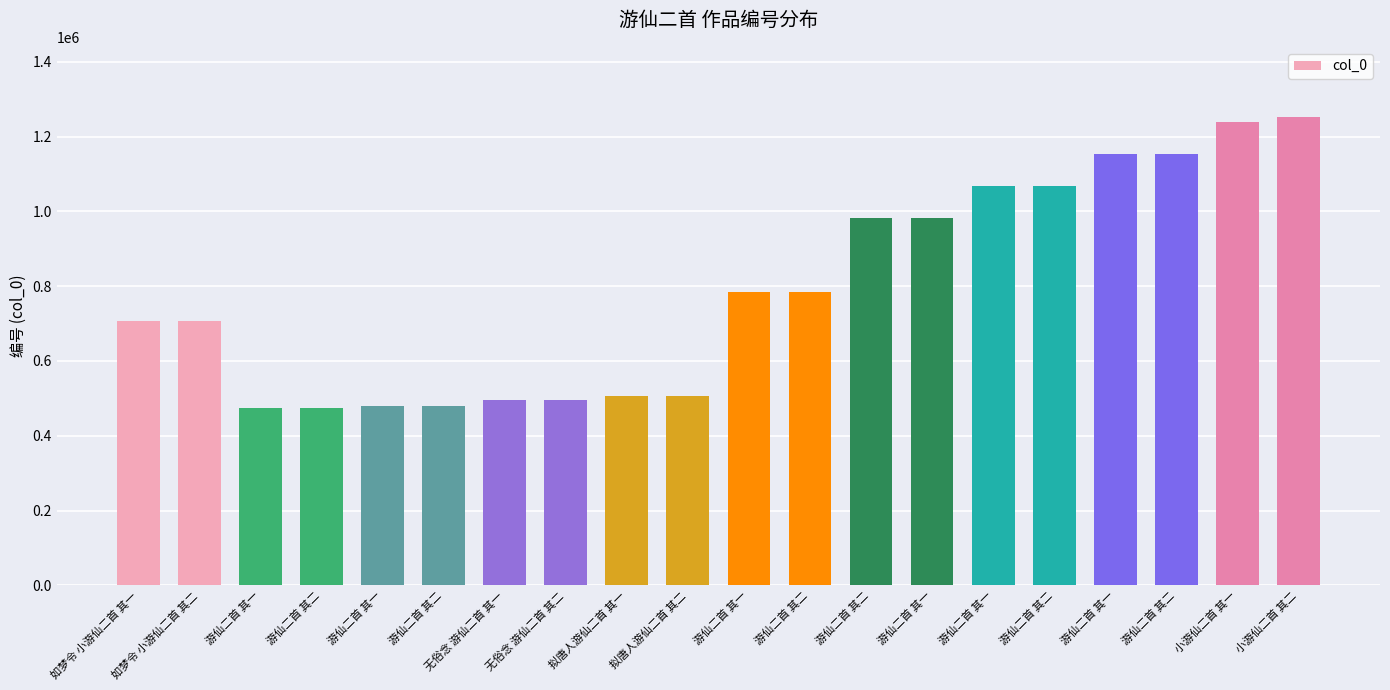

What is the change in value from 如梦令 小游仙二首 其二 to 游仙二首 其一?

+447262